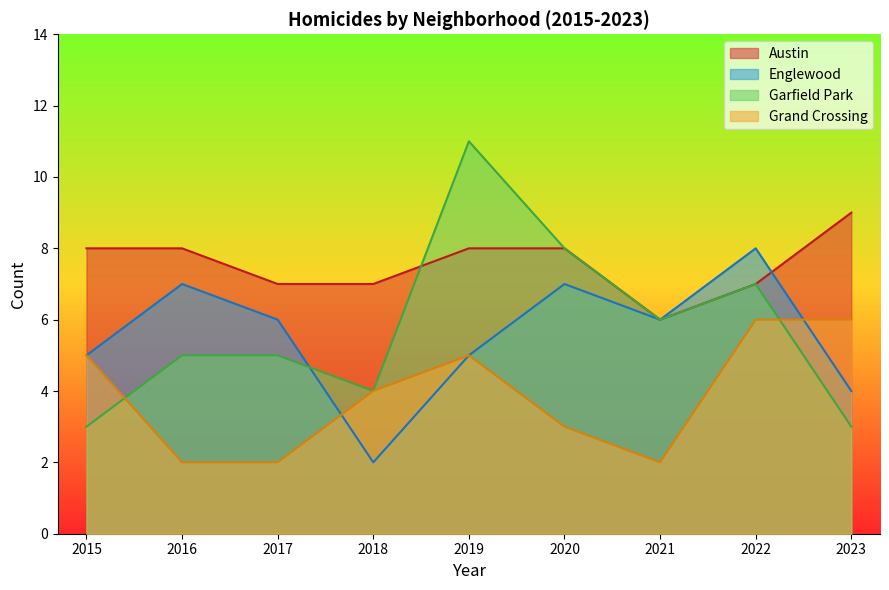

The value of Grand Crossing at 2020 is 3. True or false?

True